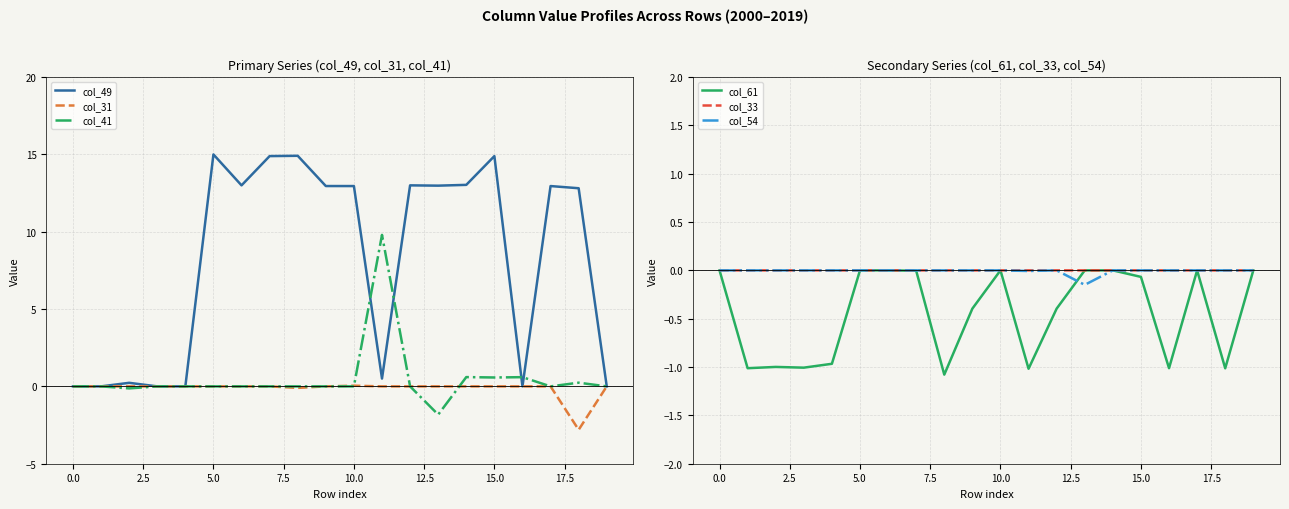

What is the maximum value for col_41?

9.8